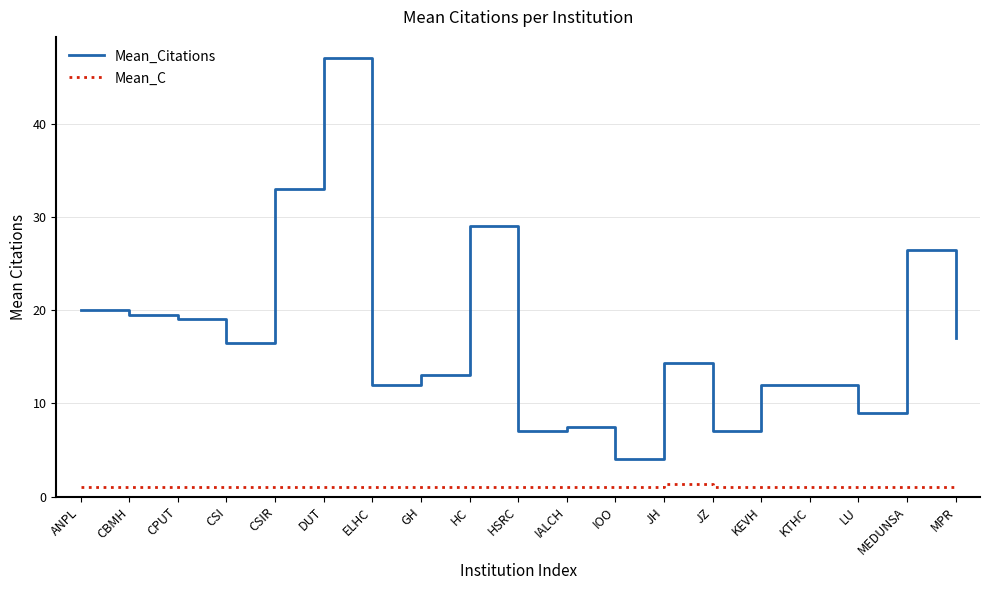

True or false: Mean_Citations has more than 1 points higher than both neighbors.

True